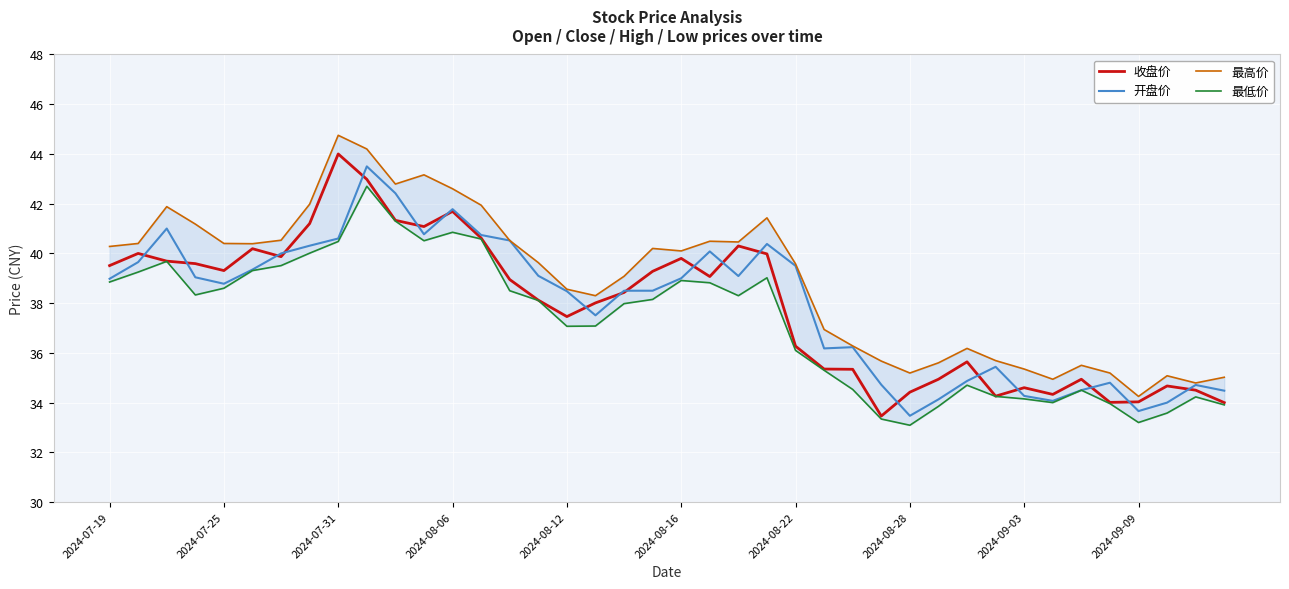

What are all the series names shown in the legend?

收盘价, 开盘价, 最高价, 最低价